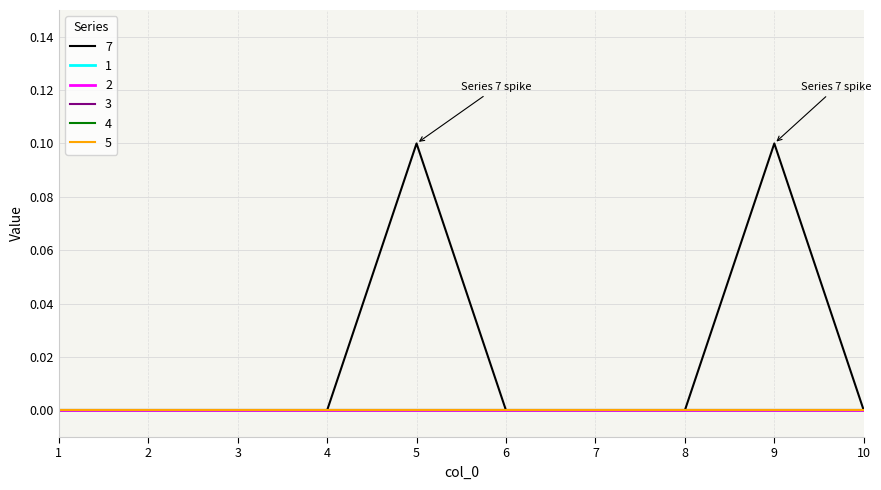

What is the difference between the maximum and second lowest values in the 7 series?

0.1